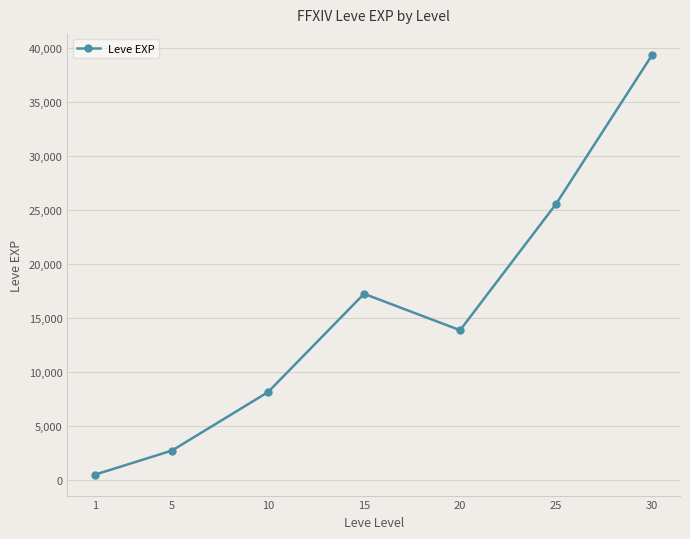

What is the maximum value shown in the chart?

39380